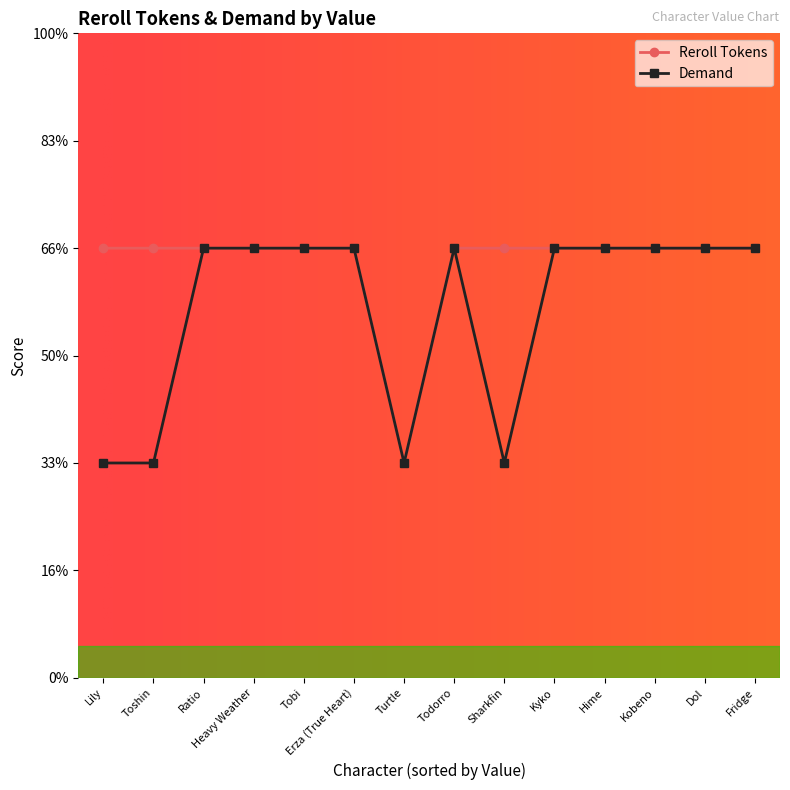

Does the chart have visible grid lines?

No